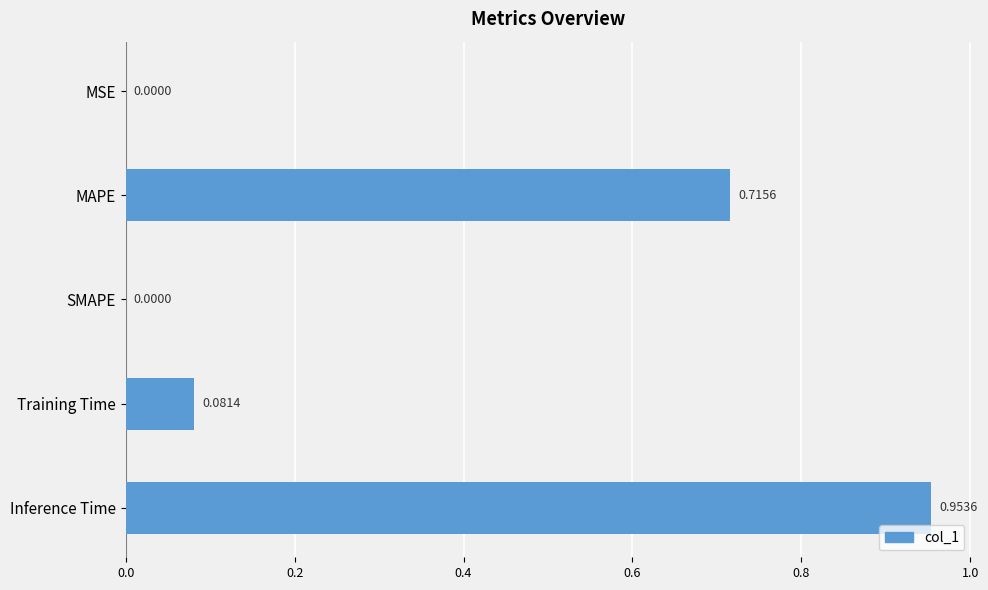

What is the average value?

0.4